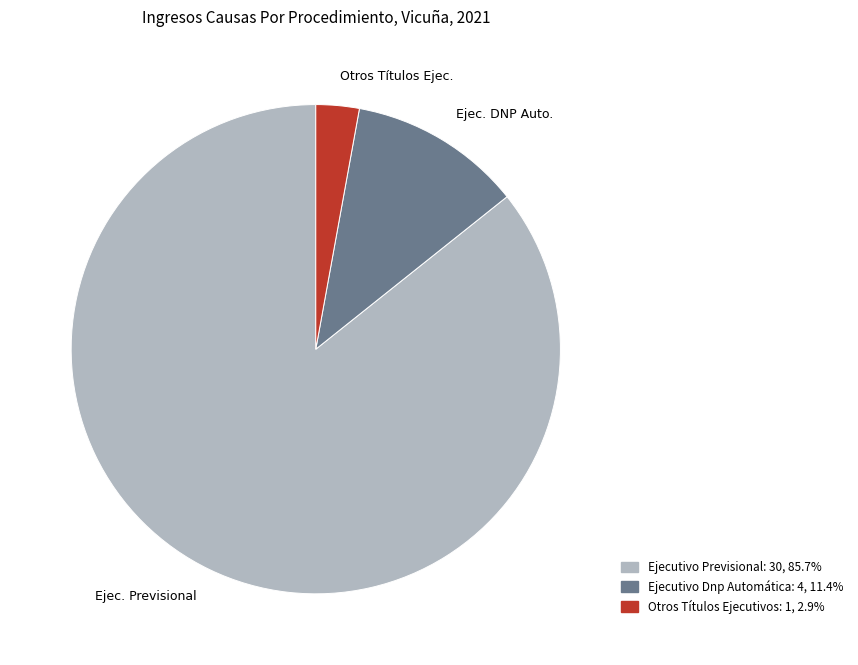

What is the ratio of the value at Ejec. Previsional to the value at Ejec. DNP Auto.?

7.5